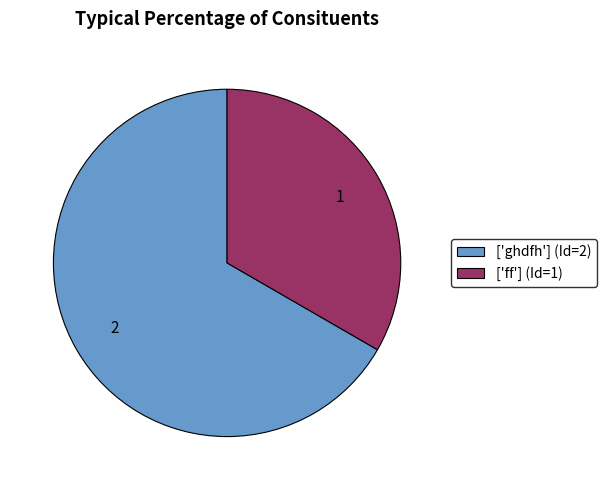

Between ['ff'] (Id=1) and ['ghdfh'] (Id=2), which is larger?

['ghdfh'] (Id=2)